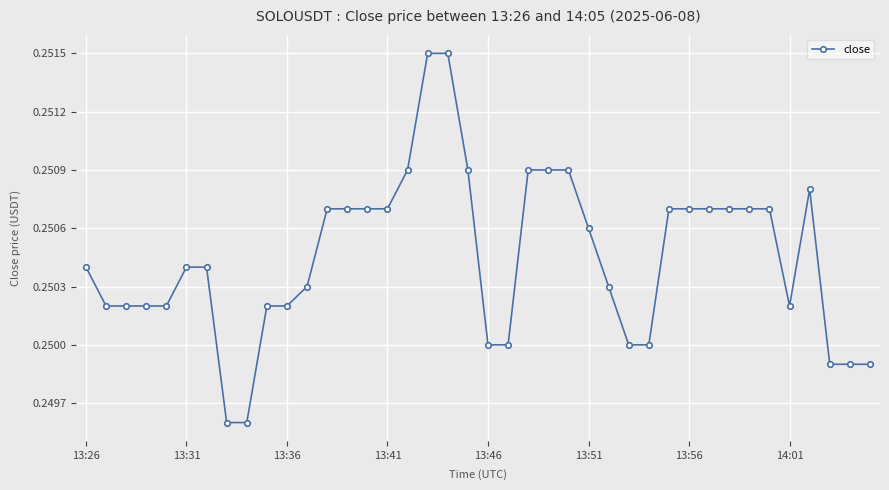

What is the sum of all values?

10.0